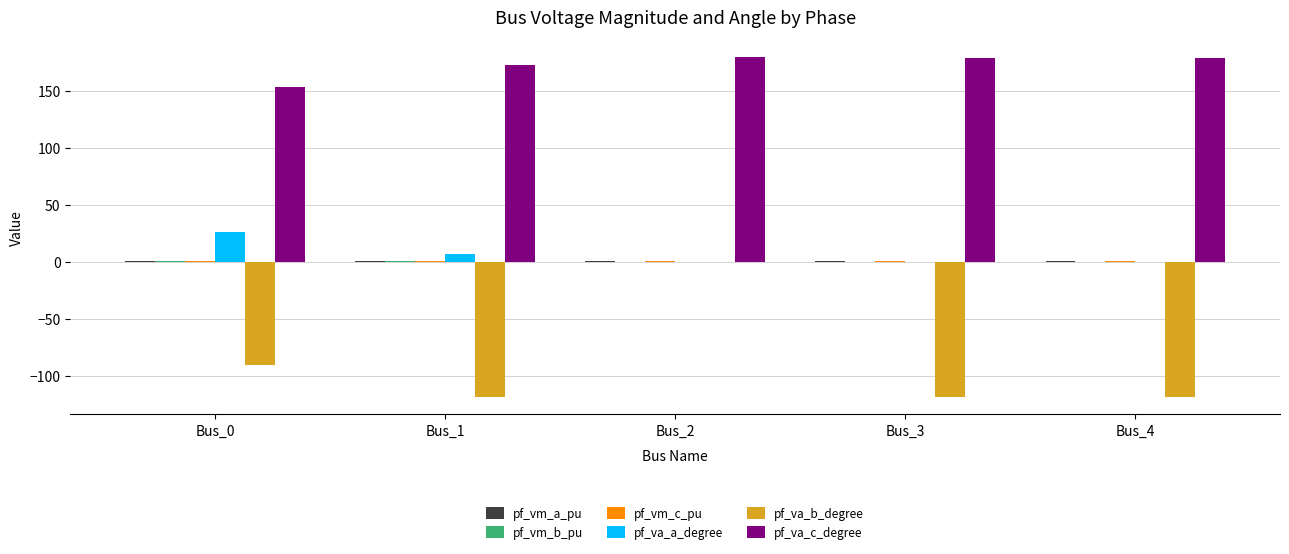

What is the maximum value shown in the chart?

180.0